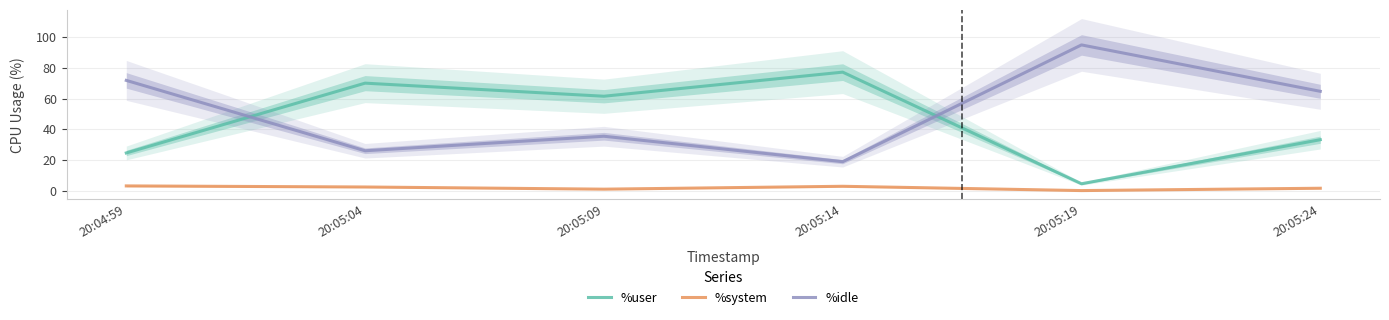

How many data points in %idle are less than 64?

3